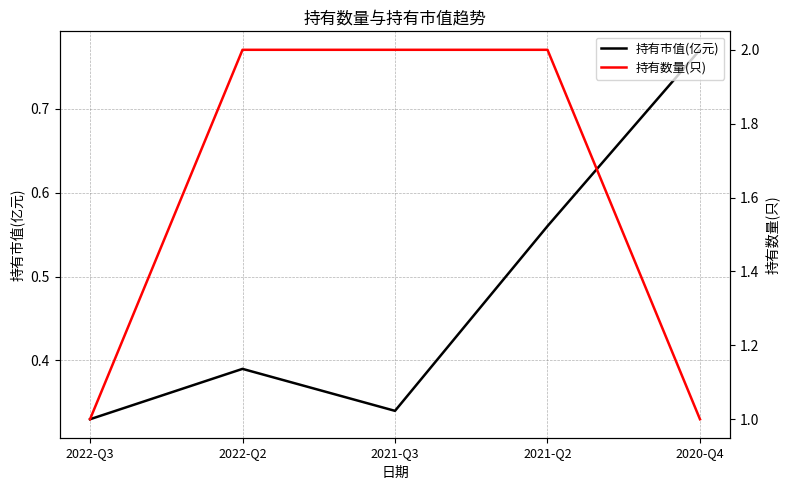

Rank the categories by 持有数量(只) value from lowest to highest.

2022-Q3, 2020-Q4, 2022-Q2, 2021-Q3, 2021-Q2